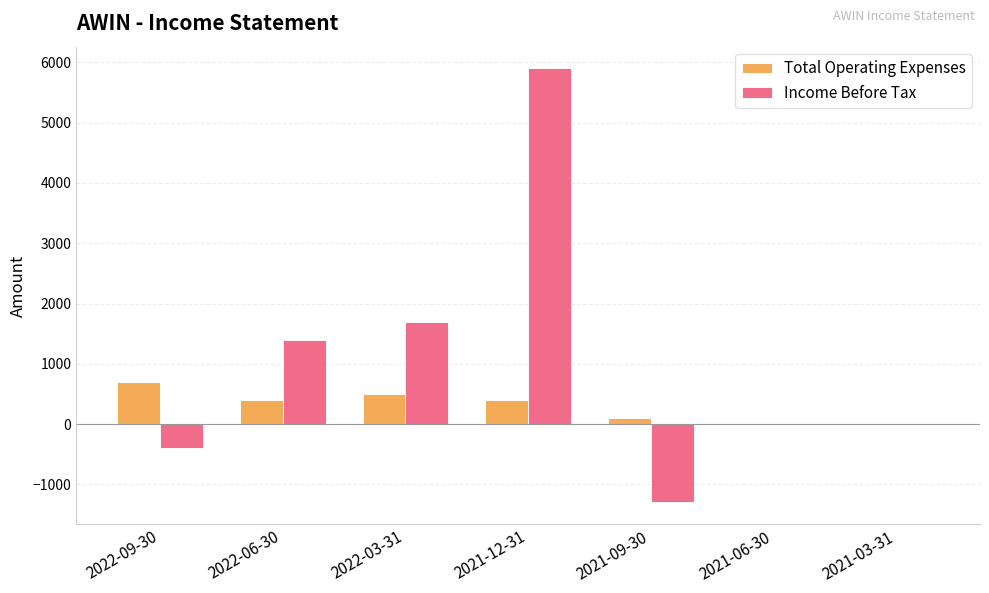

The value of Income Before Tax at 2021-03-31 is 2465. True or false?

False